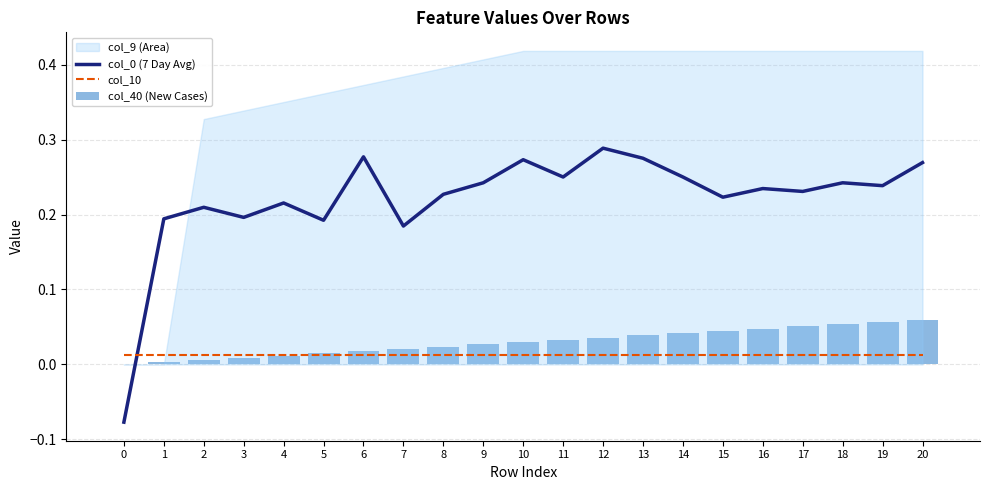

What is the sum of the col_0 (7 Day Avg) values at 15 and 6?

0.5